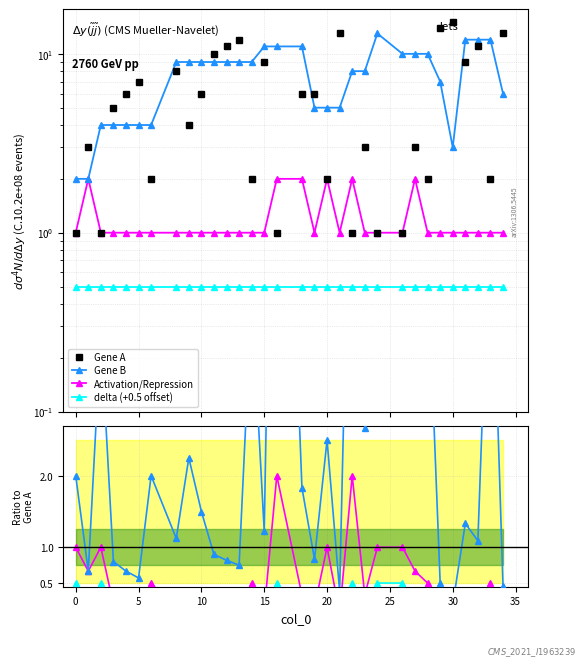

At which category does Gene B reach its first local peak?

5